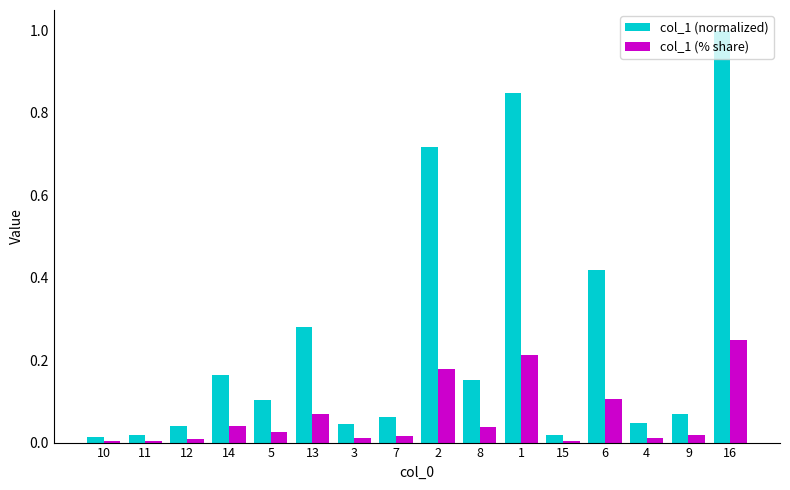

True or false: col_1 (normalized) has a value of 0.1 at 5.

True